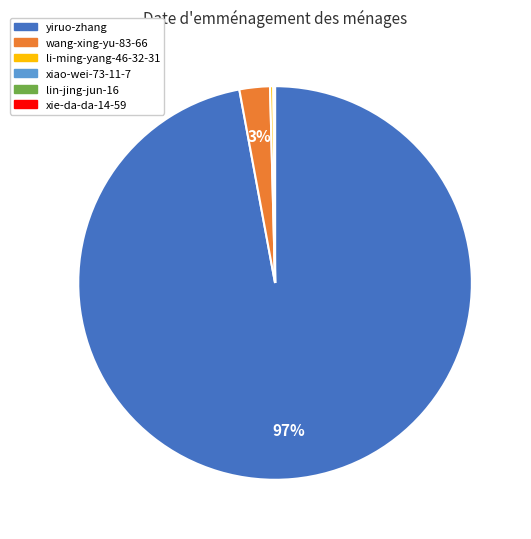

Is it true that yiruo-zhang is 97% of the pie?

True